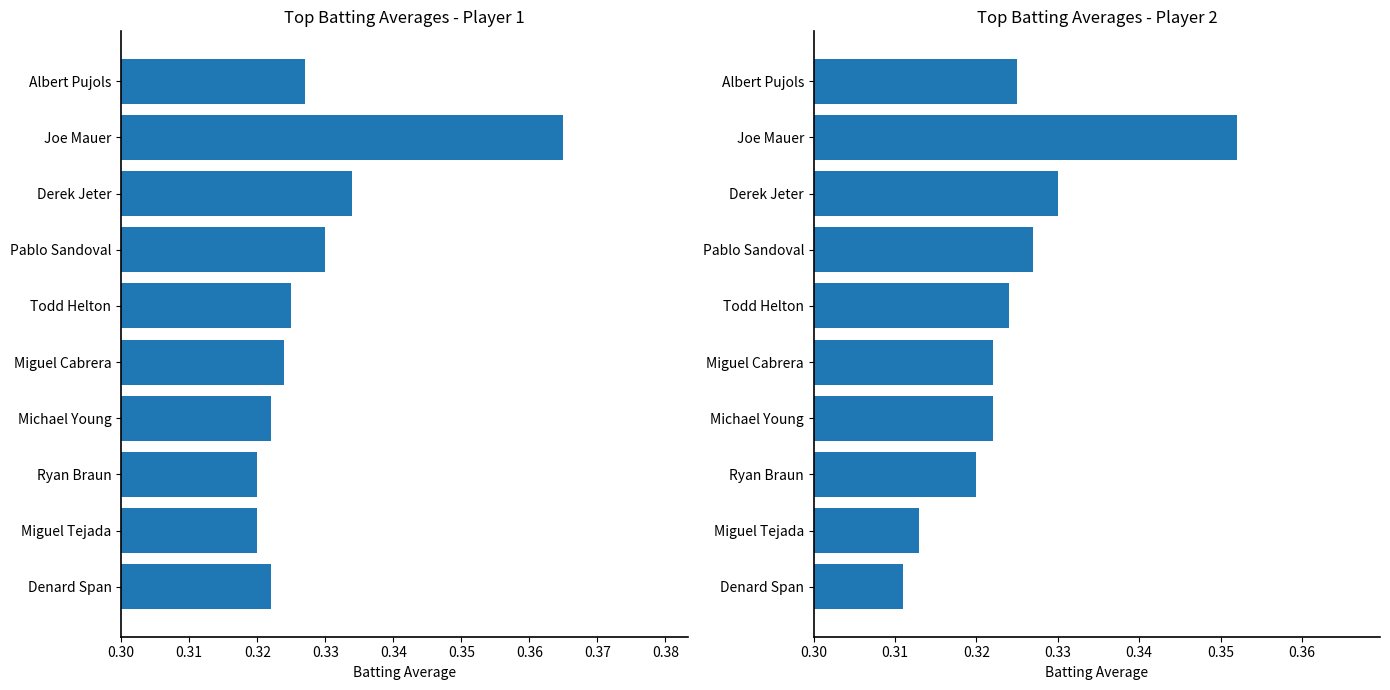

What is the total value across all series at Miguel Tejada?

0.6